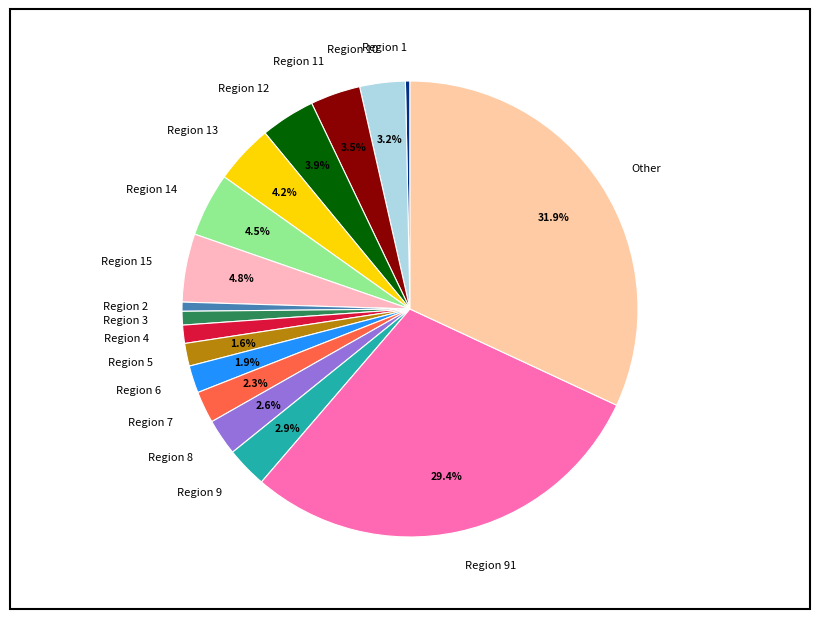

Is there any slice that represents more than half of the pie?

No